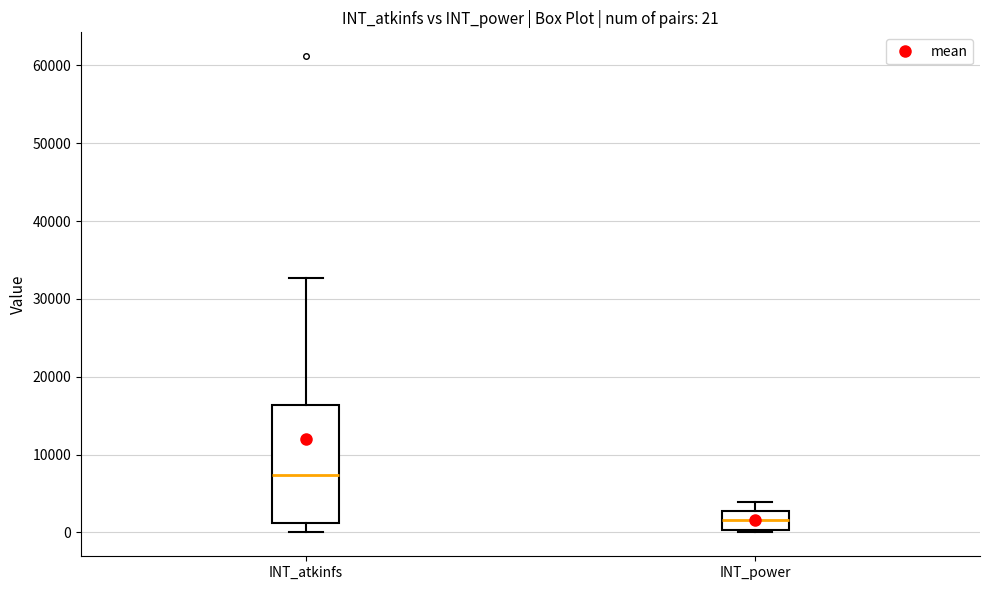

Which box's median line is the highest?

INT_atkinfs